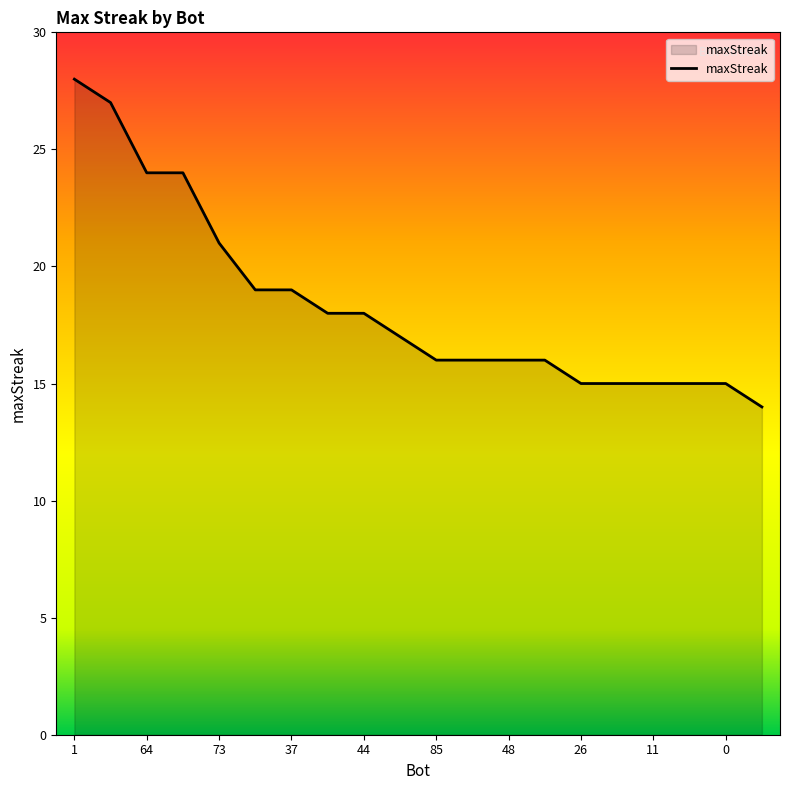

Reading left to right, extract all data points from this chart.

28	27	24	24	21	19	19	18	18	17	16	16	16	16	15	15	15	15	15	14